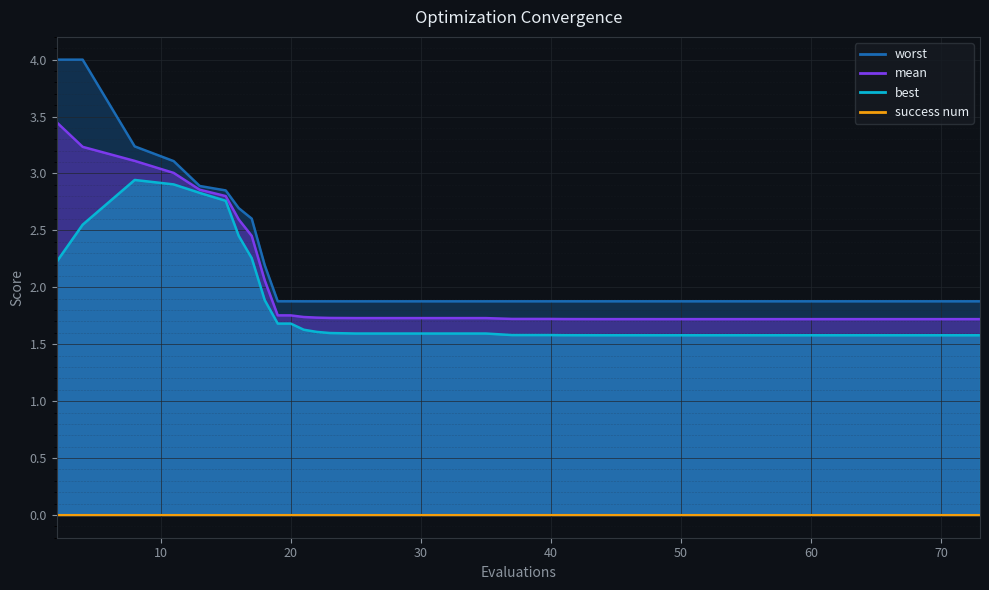

Which category has the highest value in the best series?

8